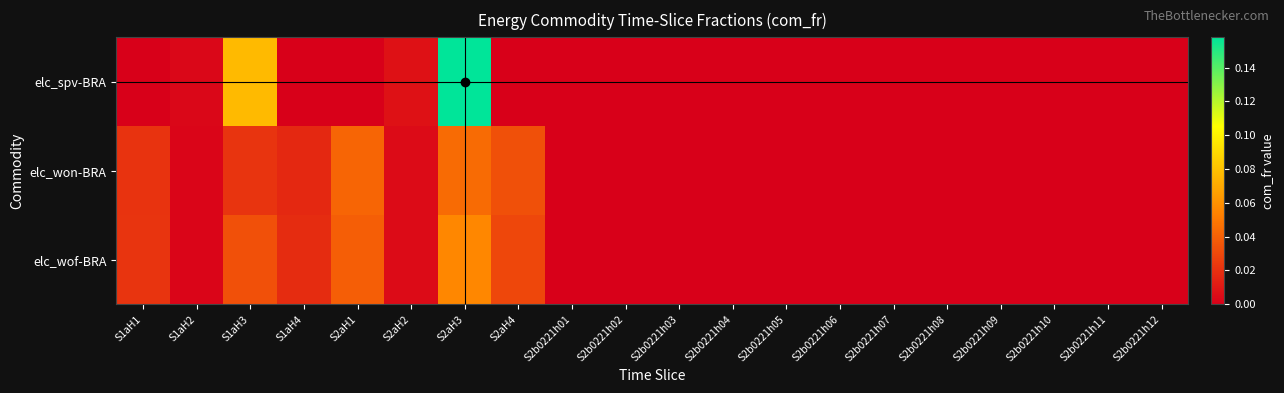

Which series has the largest total across all categories?

elc_spv-BRA